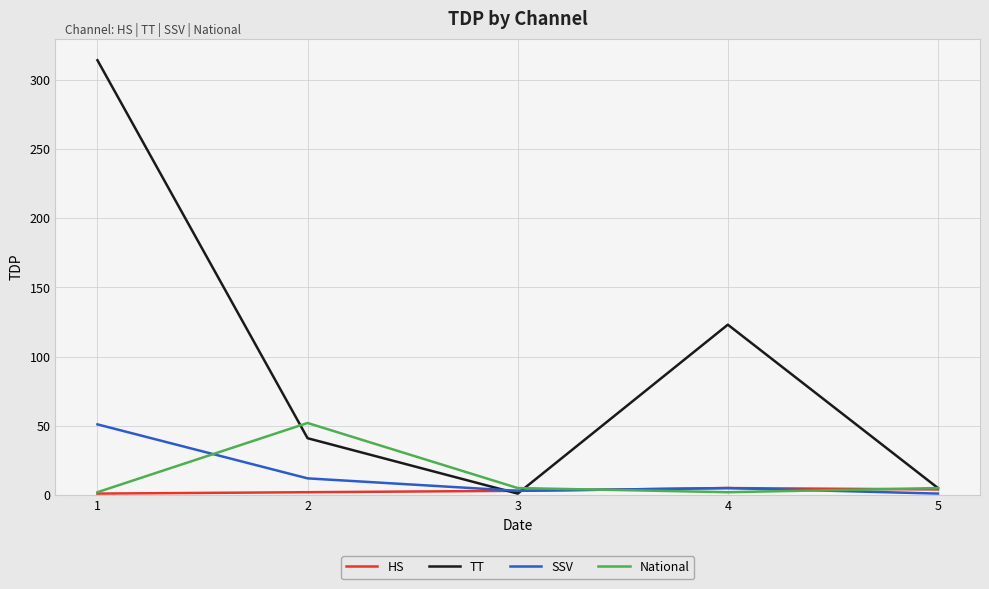

How many lines are shown in the chart?

4